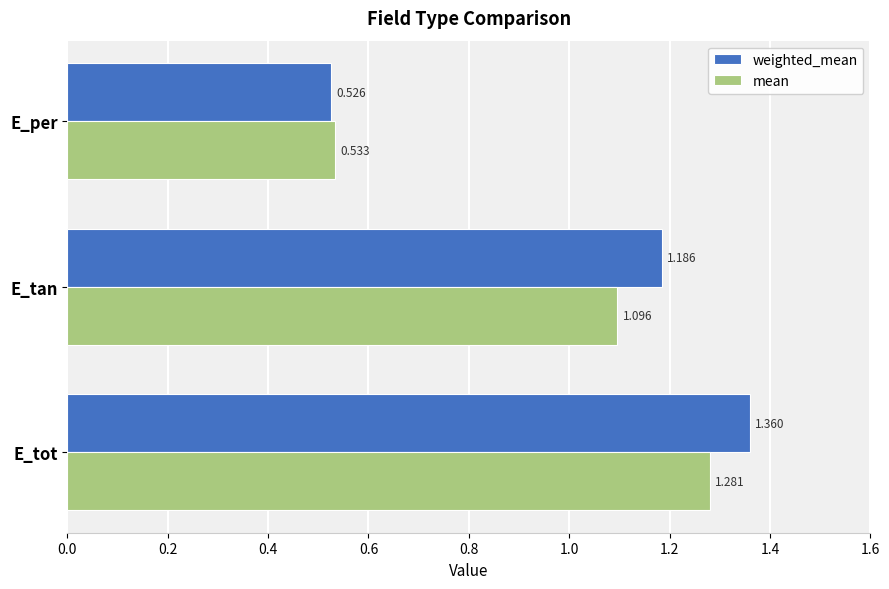

Rank the series by their average value, from lowest to highest.

mean, weighted_mean